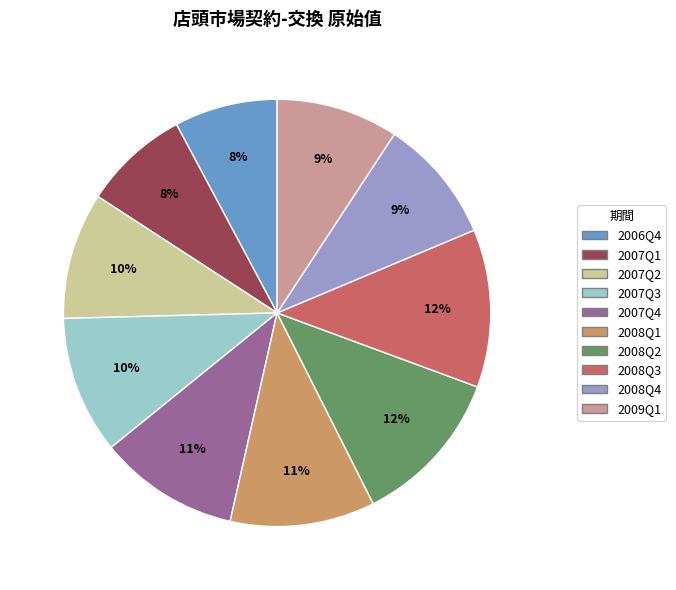

Approximately how many times larger is the value at 2007Q1 compared to 2008Q4?

0.9